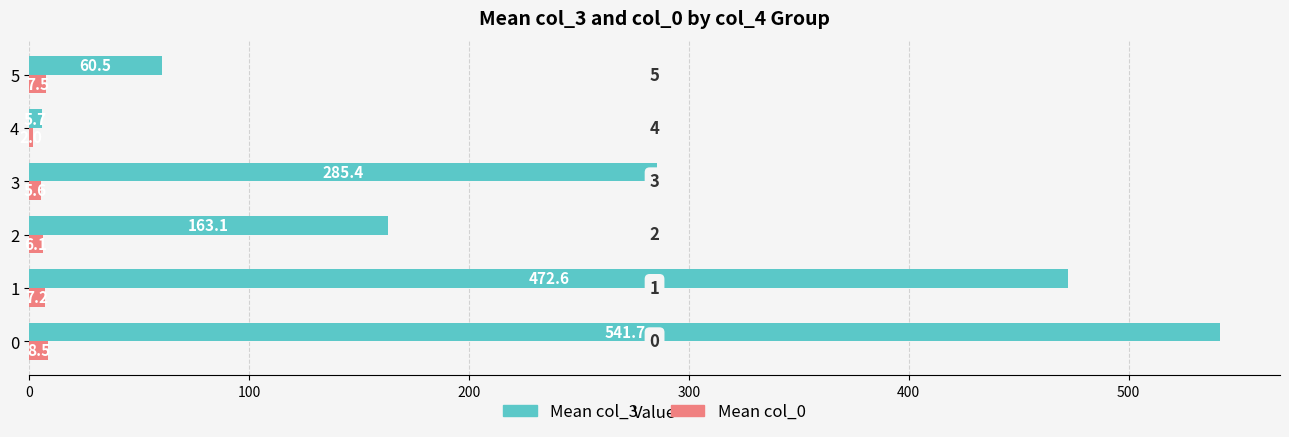

What are all the series names shown in the legend?

Mean col_3, Mean col_0